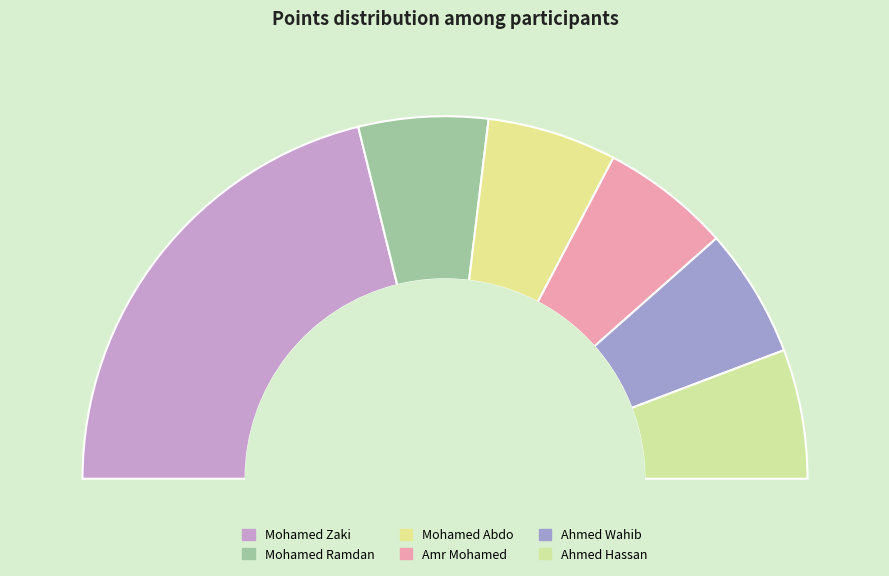

To the nearest percent, what is the combined percentage of Mohamed Abdo and Ahmed Wahib?

23%